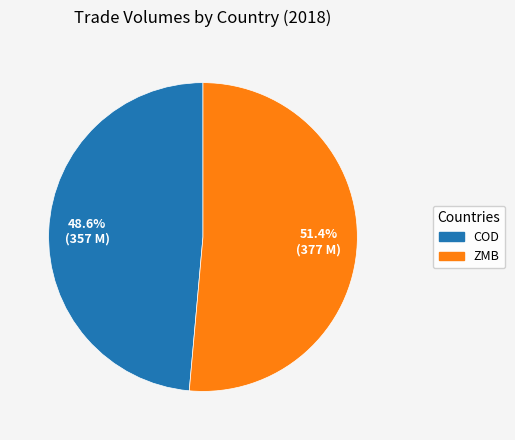

Which has a higher value, COD or ZMB?

ZMB